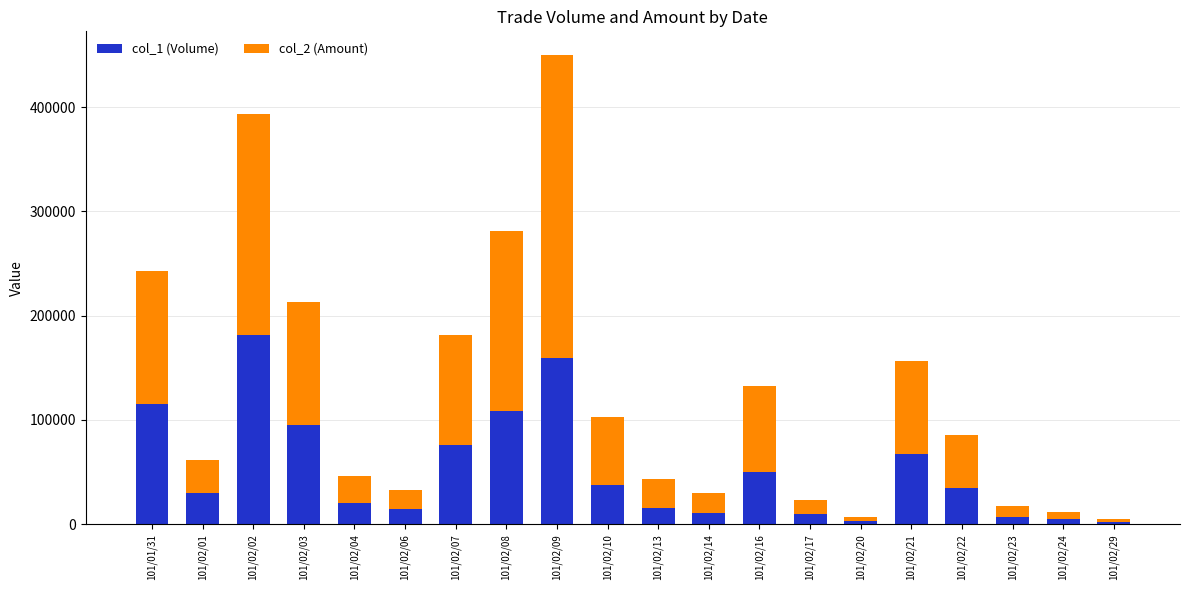

The value of col_1 (Volume) at 101/01/31 is 186042. True or false?

False